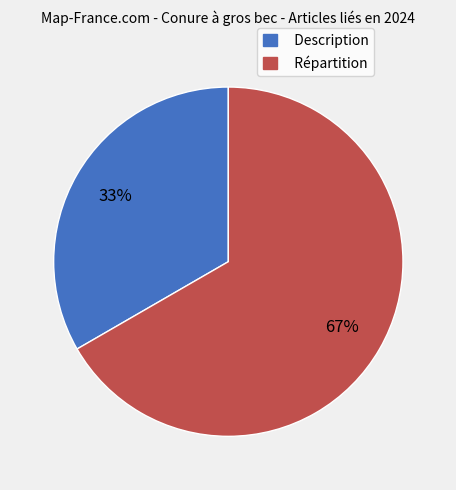

True or false: Description accounts for 33% of the total.

True